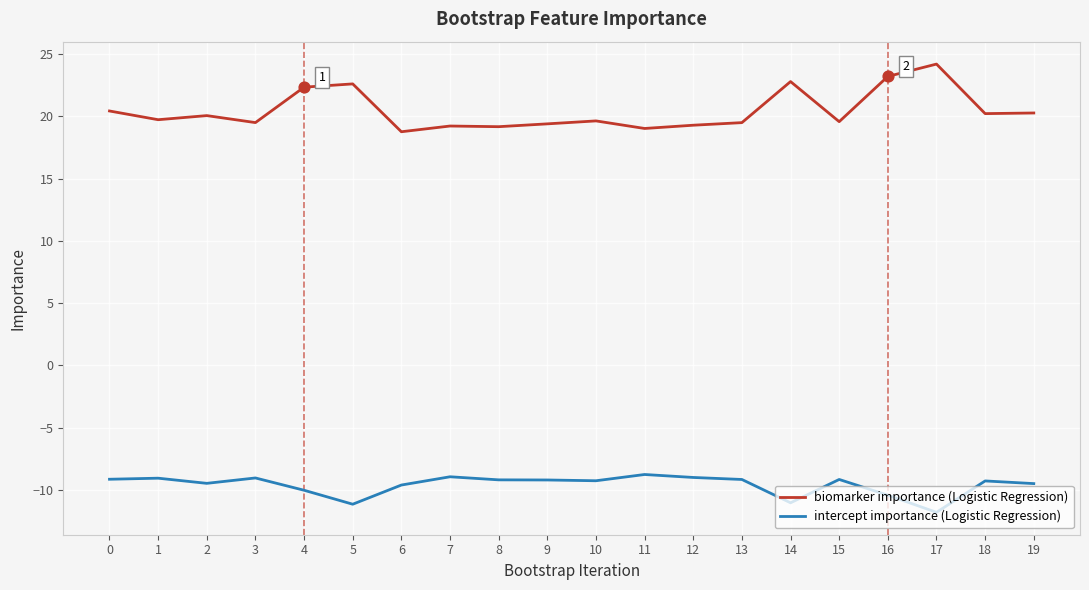

What are all the series names shown in the legend?

biomarker importance (Logistic Regression), intercept importance (Logistic Regression)